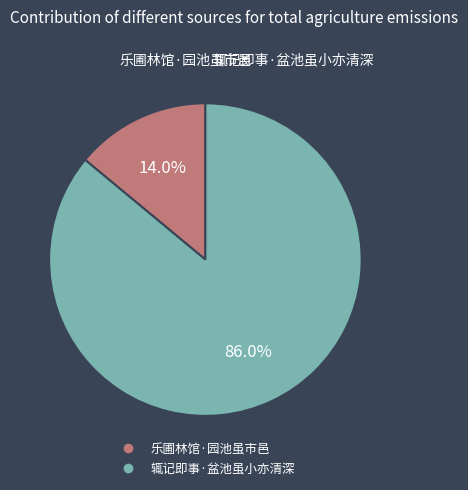

What is the smallest slice in the pie chart?

乐圃林馆·园池虽市邑